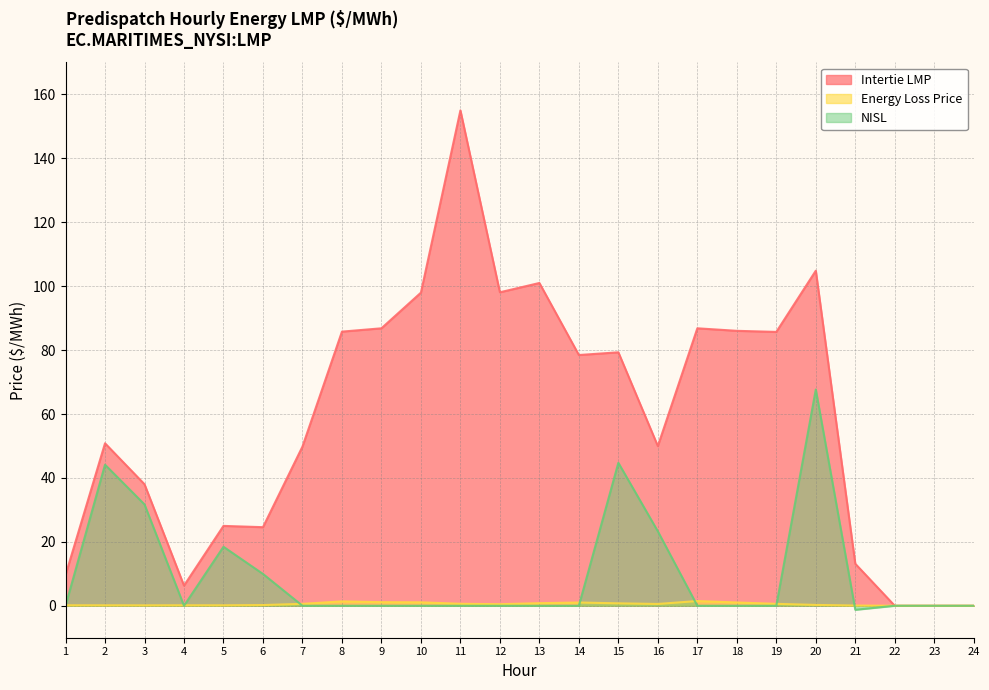

At which category does the chart reach its minimum across all series?

21